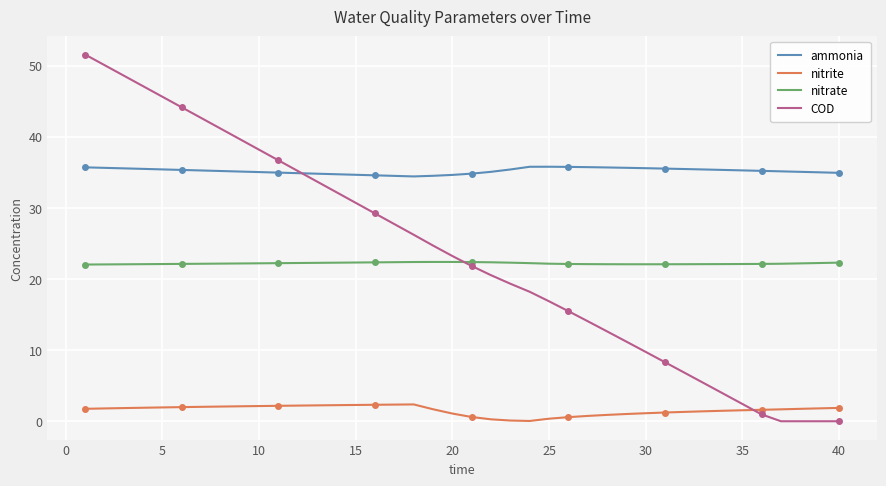

After their last crossing, which series has the higher values: nitrite or COD?

nitrite